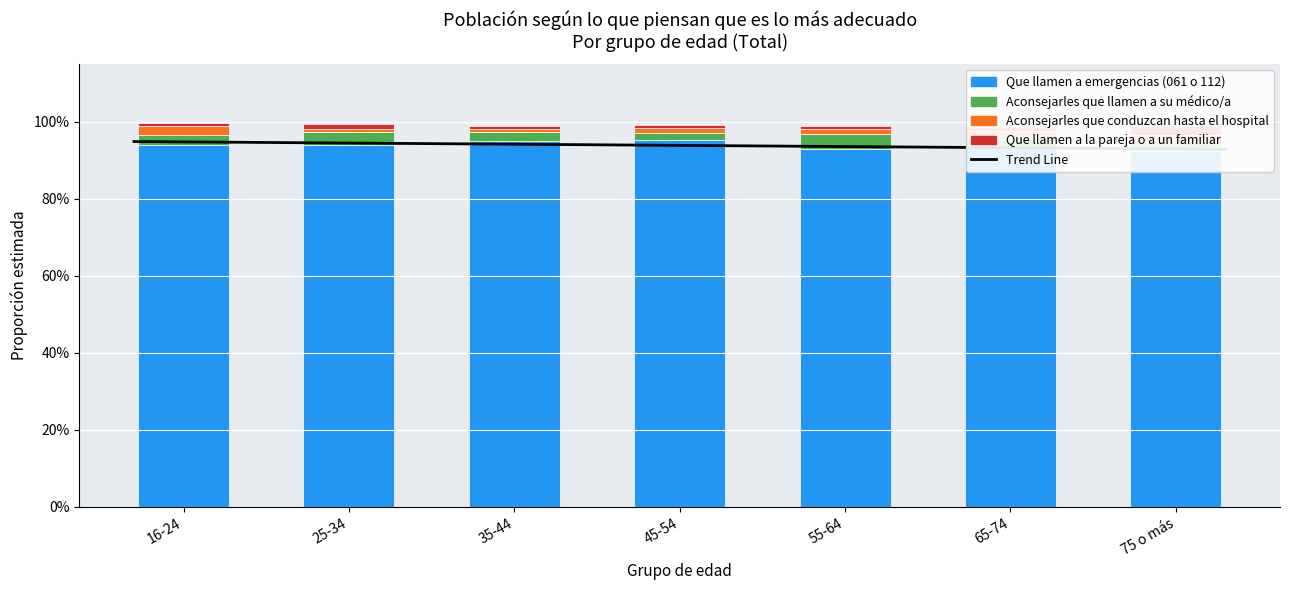

Rank the series by their maximum value, from highest to lowest.

Que llamen a emergencias (061 o 112), Aconsejarles que llamen a su médico/a, Aconsejarles que conduzcan hasta el hospital, Que llamen a la pareja o a un familiar